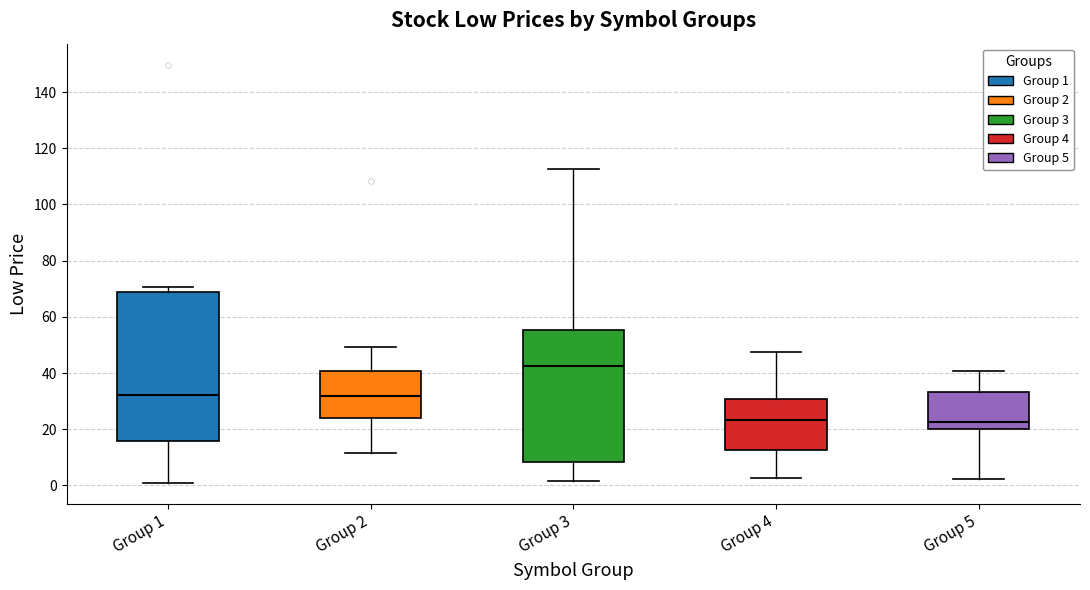

Reading left to right, transcribe this box plot: for each box, give where its median line is, the range the box spans, and where its two whiskers end, as read against the y-axis. The values are not printed on the chart, so give them approximately, as read against the axis.

Group 1: median 32, box 16 to 68, whiskers 0 to 70
Group 2: median 32, box 24 to 40, whiskers 12 to 50
Group 3: median 42, box 8 to 56, whiskers 2 to 112
Group 4: median 24, box 12 to 30, whiskers 2 to 48
Group 5: median 22, box 20 to 34, whiskers 2 to 40